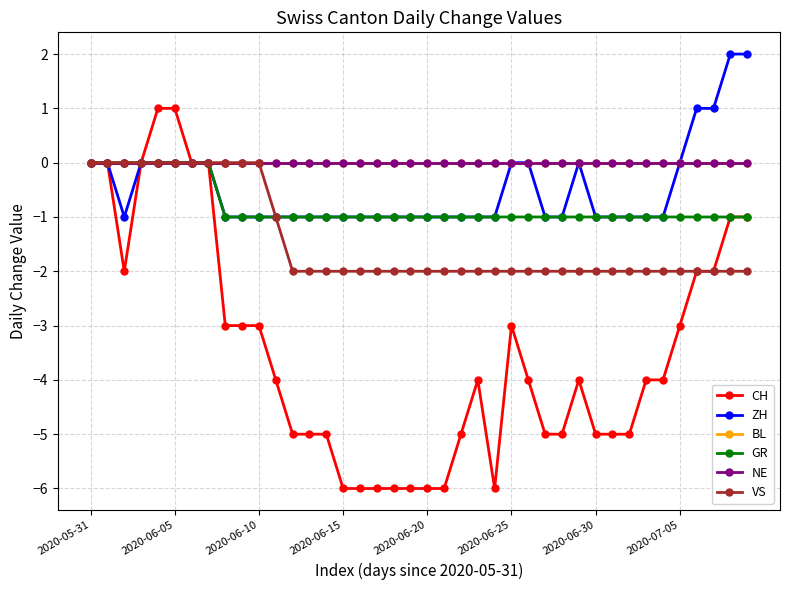

What are all the series names shown in the legend?

CH, ZH, BL, GR, NE, VS